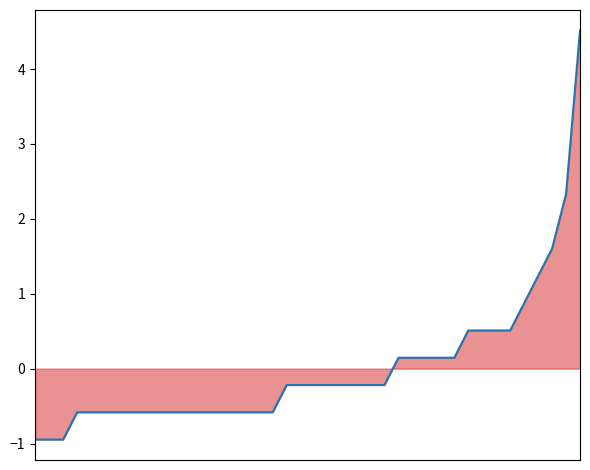

What is the difference between the maximum and minimum values?

5.5